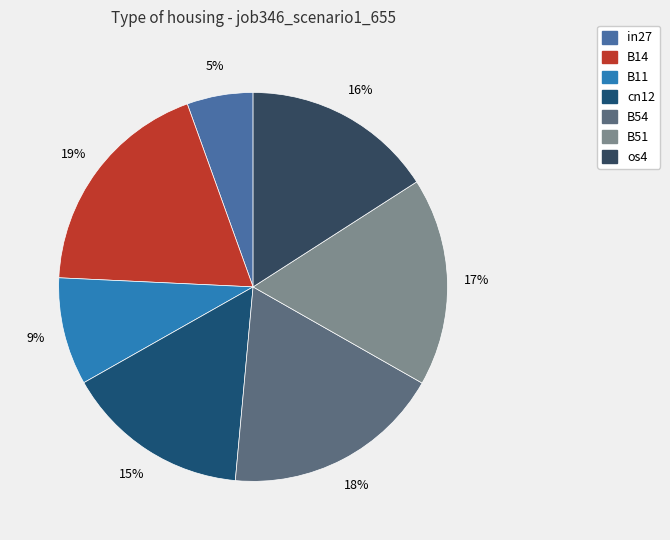

How many segments does this pie chart have?

7